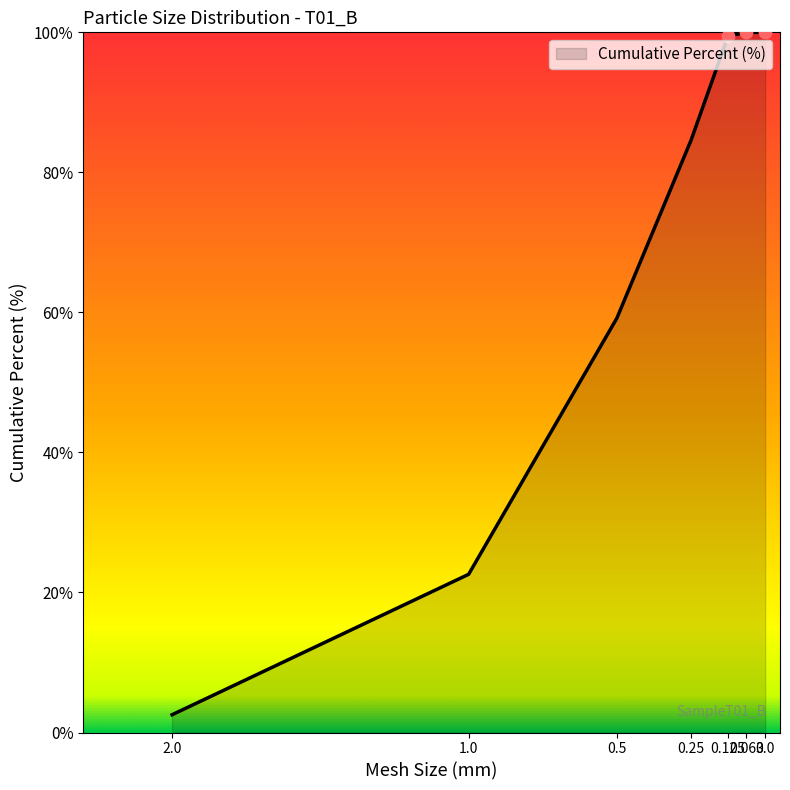

Approximately how many times larger is the value at 0.0 compared to 0.5?

1.7